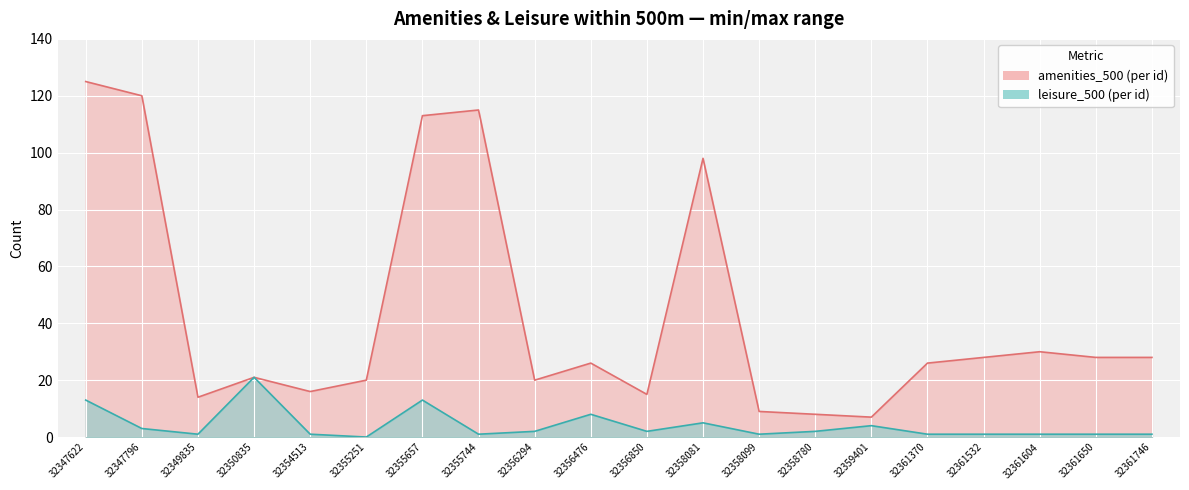

What is the value of the leisure_500 point at the 2nd from the left?

3